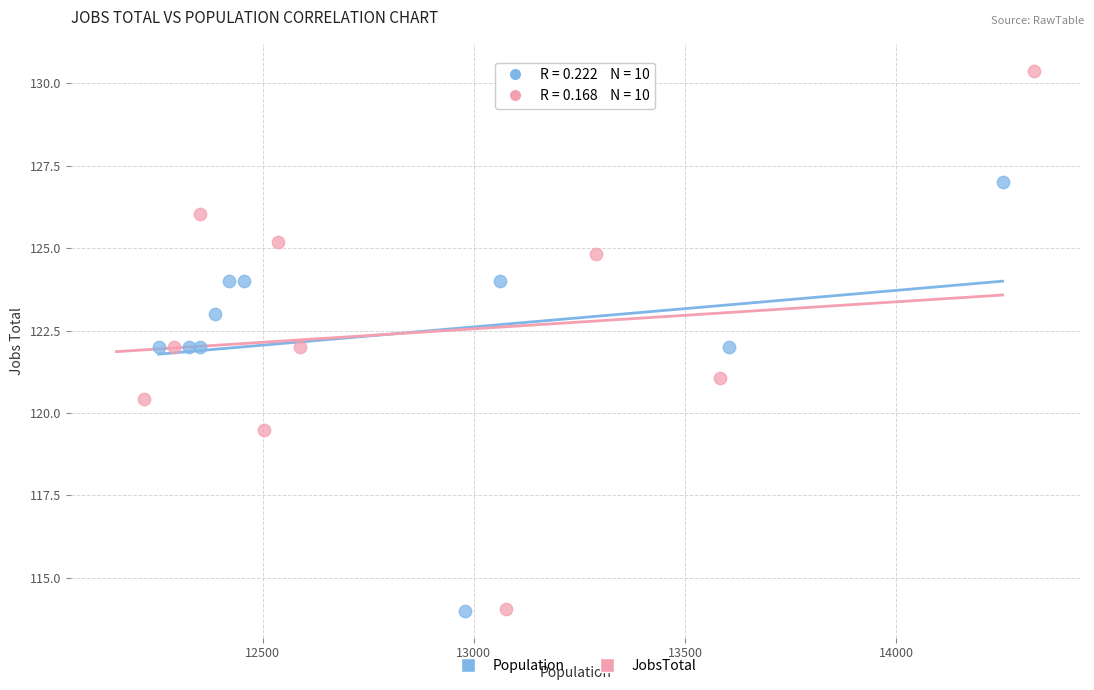

Which series contains the highest Y value?

JobsTotal